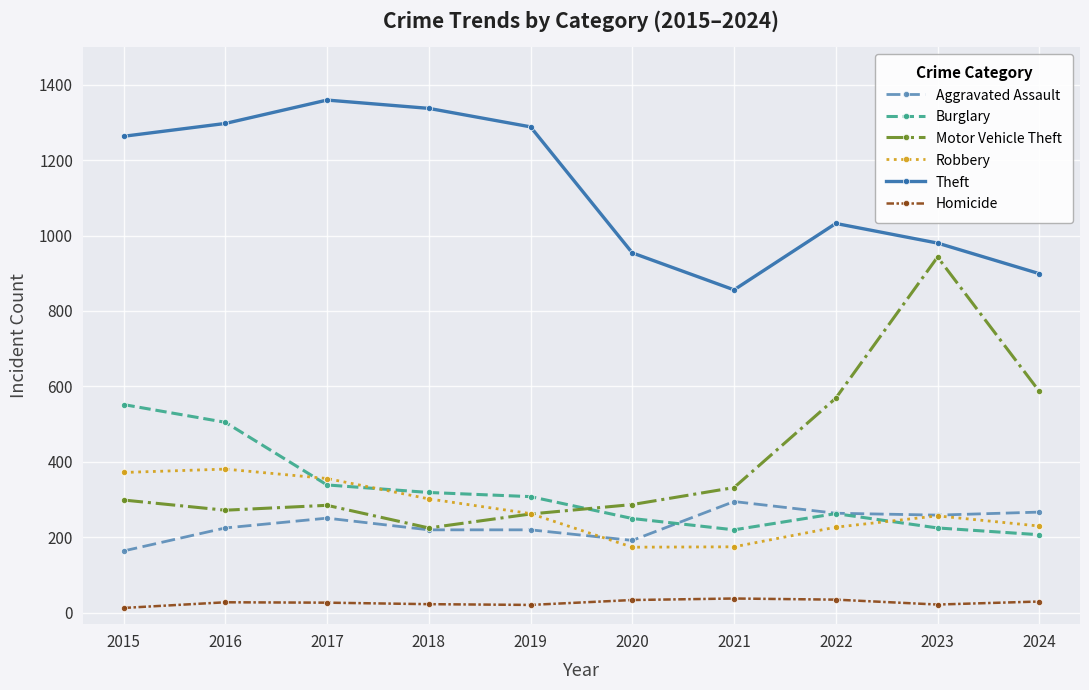

True or false: Theft and Burglary intersect in this chart.

False